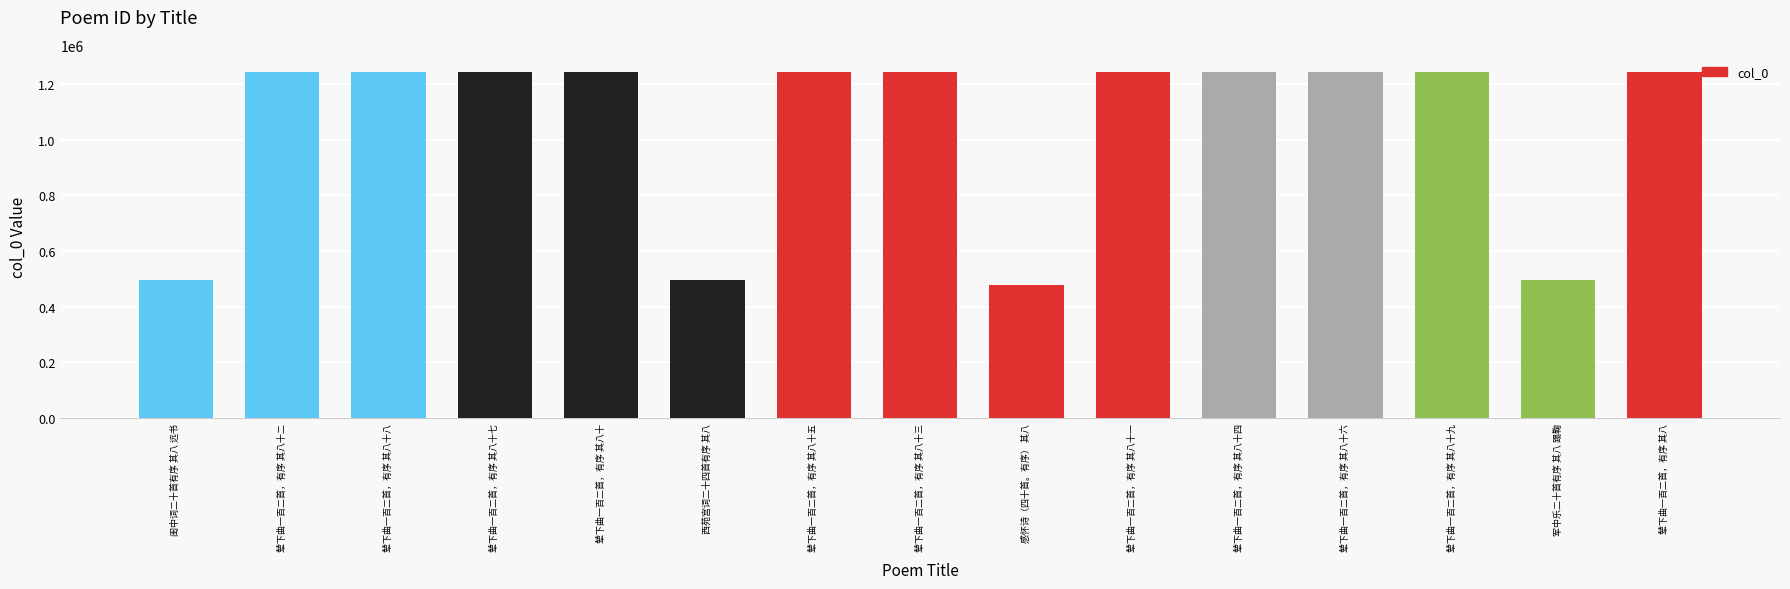

Is it true that the value at 军中乐二十首有序 其八 蹋鞠 is 497459?

True